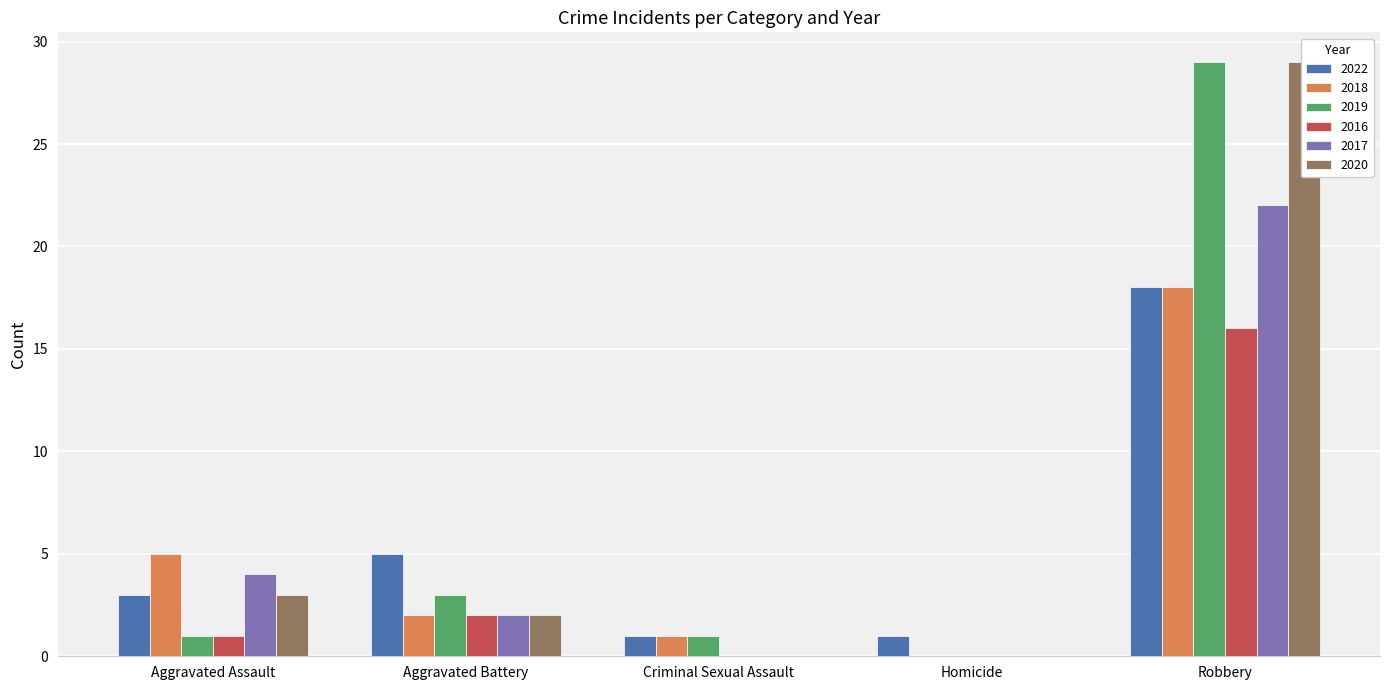

At how many categories does at least one series exceed 7?

1